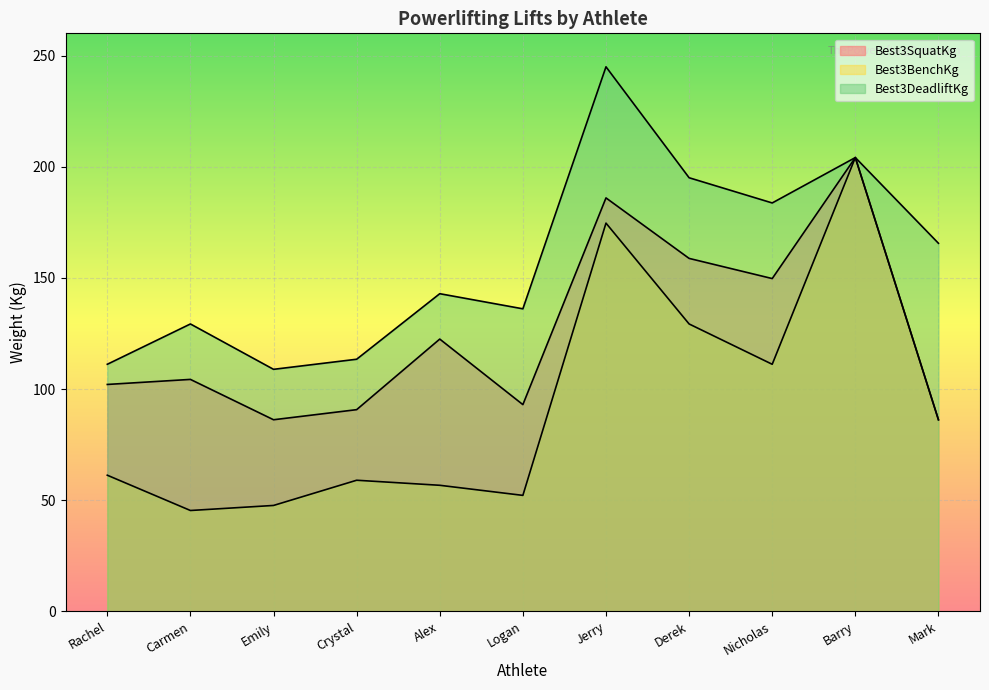

Count the number of data series in this chart.

3